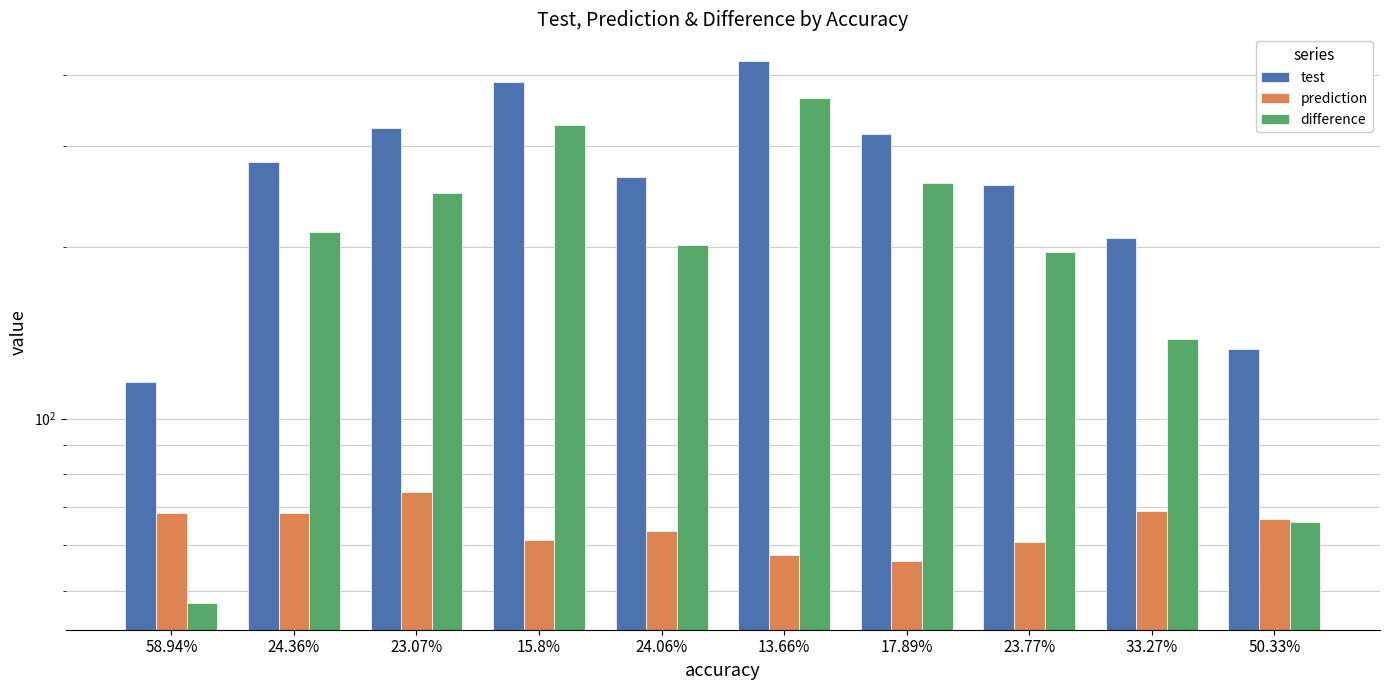

Which category has the highest value in the prediction series?

23.07%